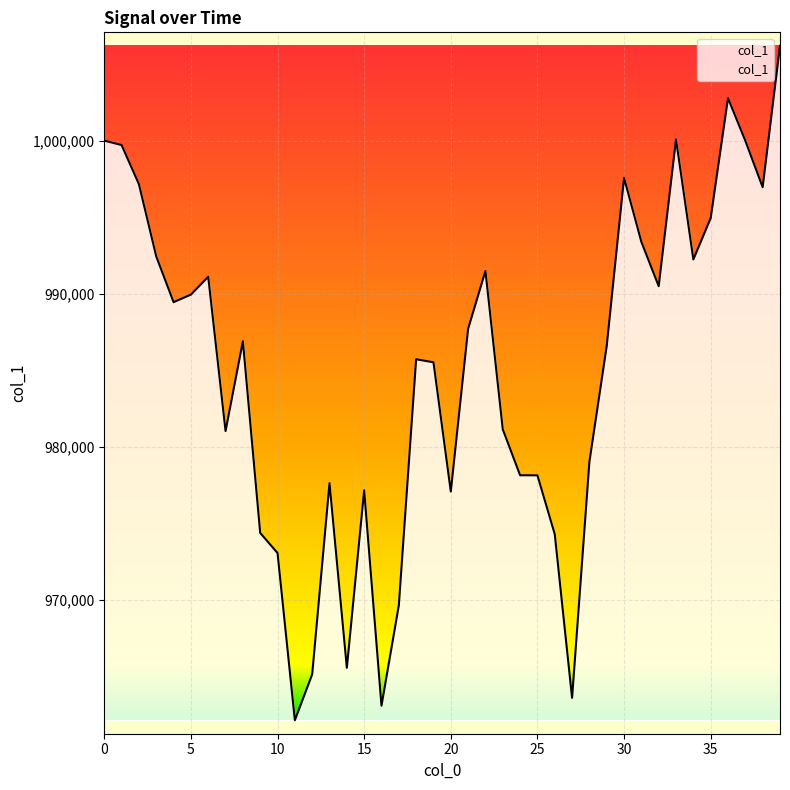

What is the difference between the maximum and minimum values?

44052.6